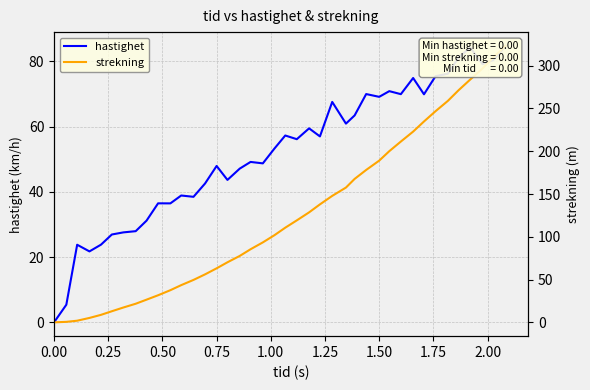

What is the highest value of the hastighet series?

84.7